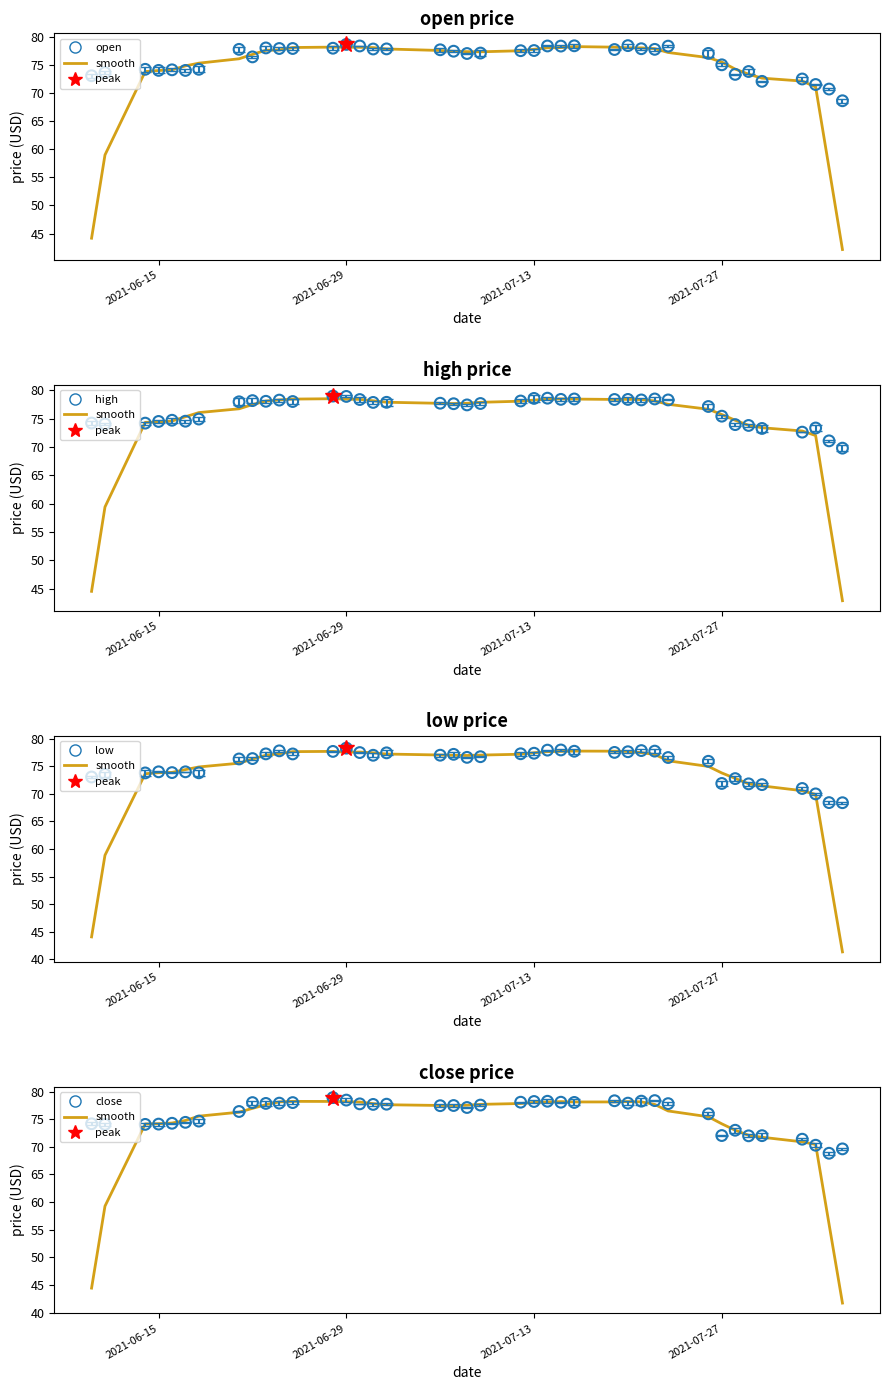

Which series has the widest spread of Y values?

smooth